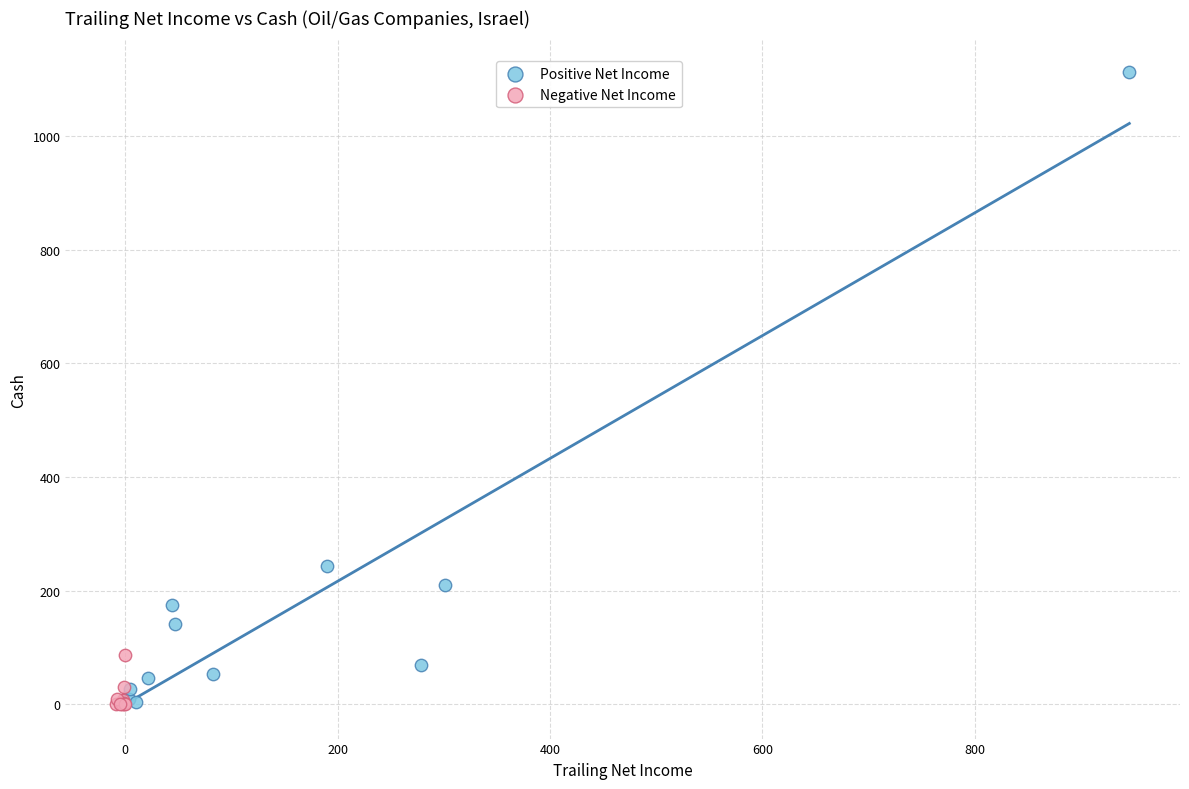

Which series contains the highest Y value?

Positive Net Income